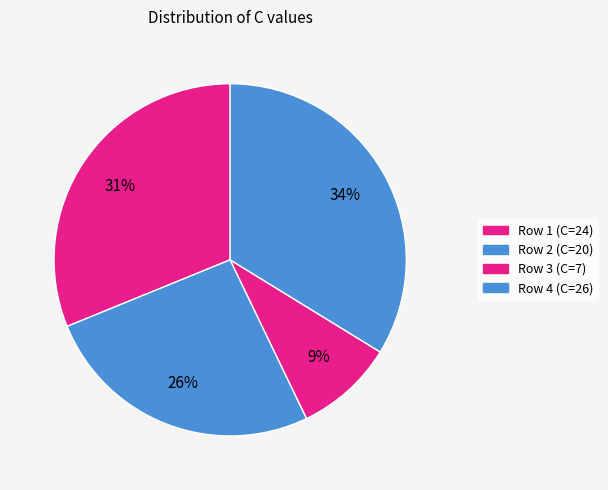

How many slices are in this pie chart?

4